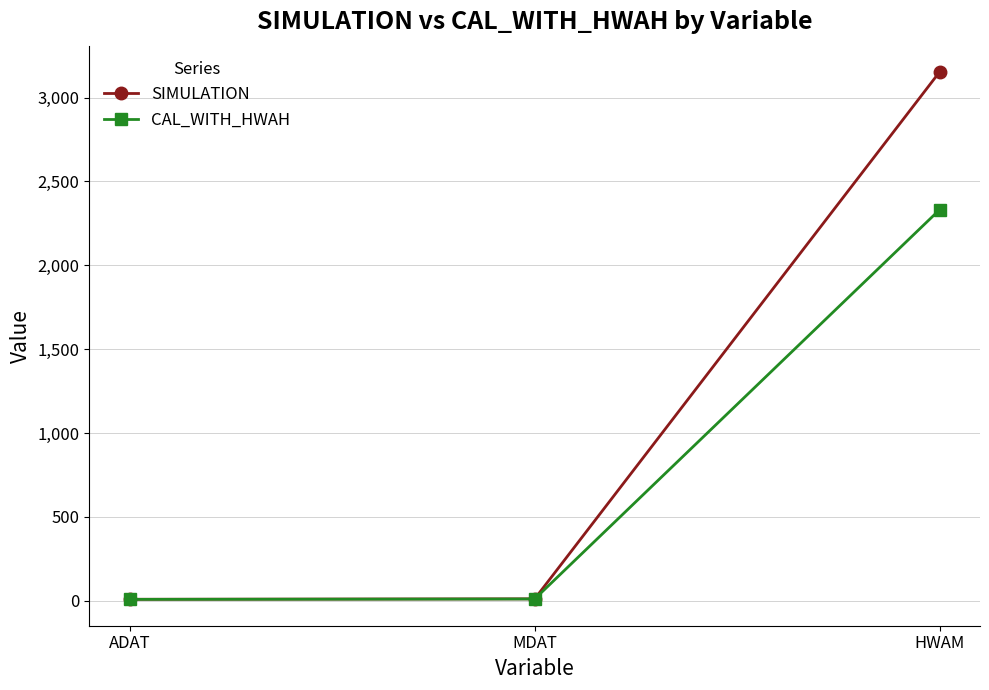

List the series in order of their peak value, lowest first.

CAL_WITH_HWAH, SIMULATION